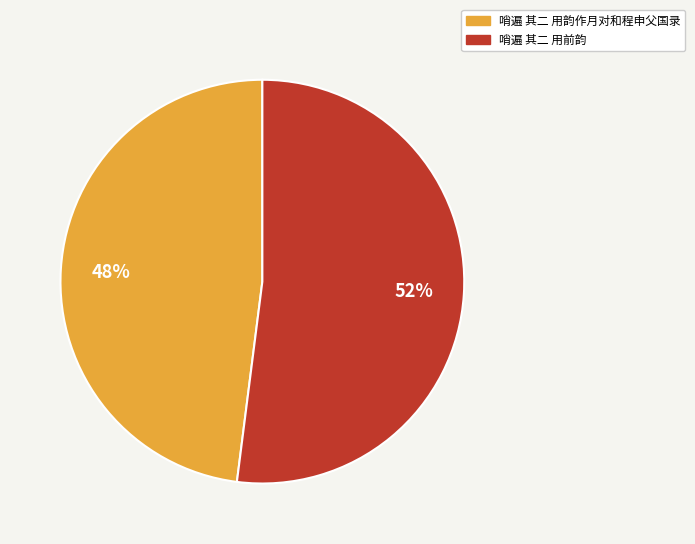

Is the sum of 哨遍 其二 用韵作月对和程申父国录 and 哨遍 其二 用前韵 greater than half?

Yes